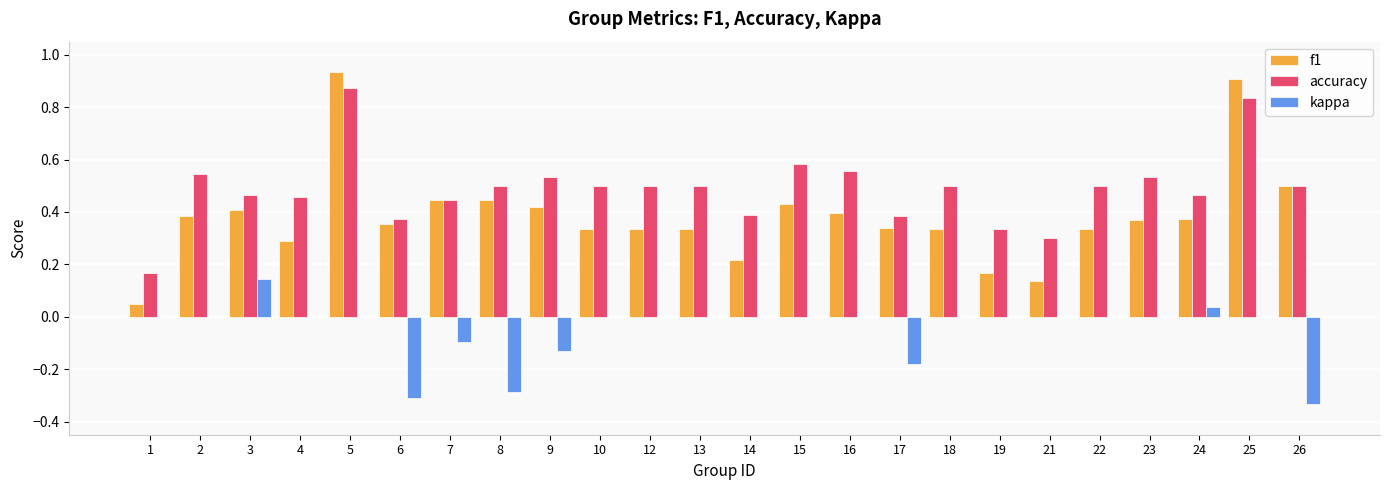

What is the sum of the f1 values at 24 and 12?

0.7